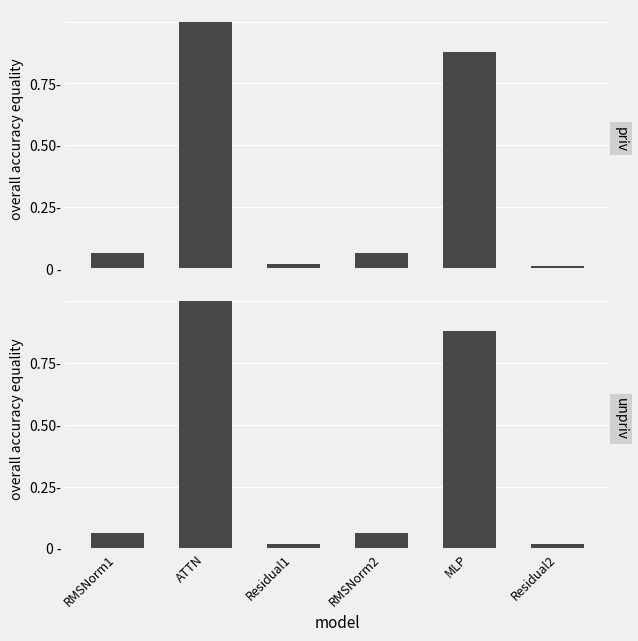

Rank the categories by wg compute value from lowest to highest.

Residual1, Residual2, RMSNorm1, RMSNorm2, MLP, ATTN